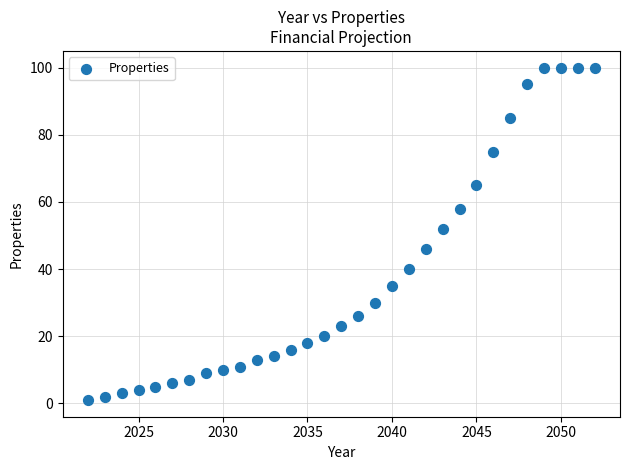

What Y value in the scatter plot is closest to 50?

52